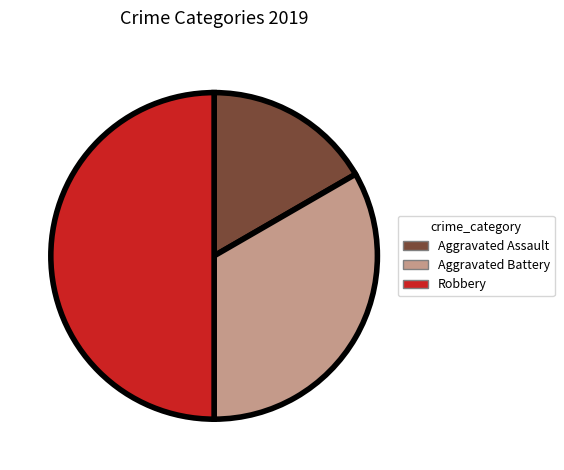

Approximately how many times larger is the value at Aggravated Battery compared to Aggravated Assault?

2.0